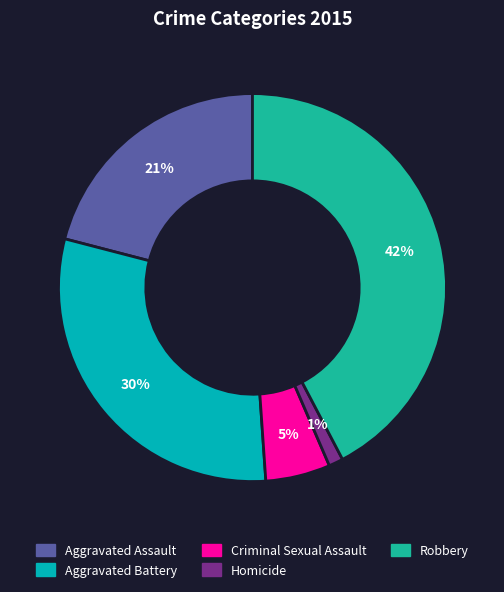

Is Homicide the majority of the pie?

No